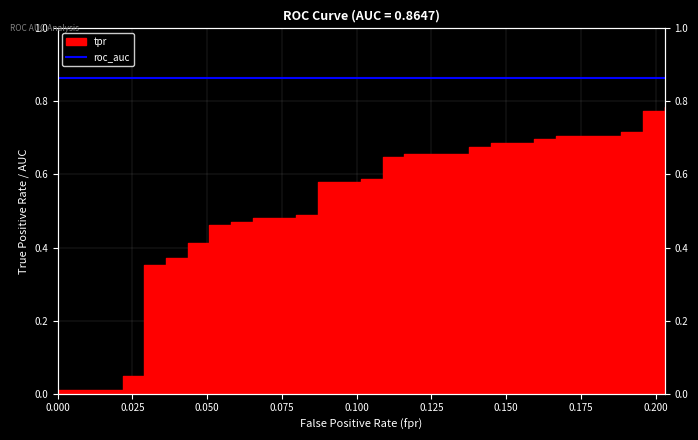

True or false: the data has more than 2 interior local peaks.

False